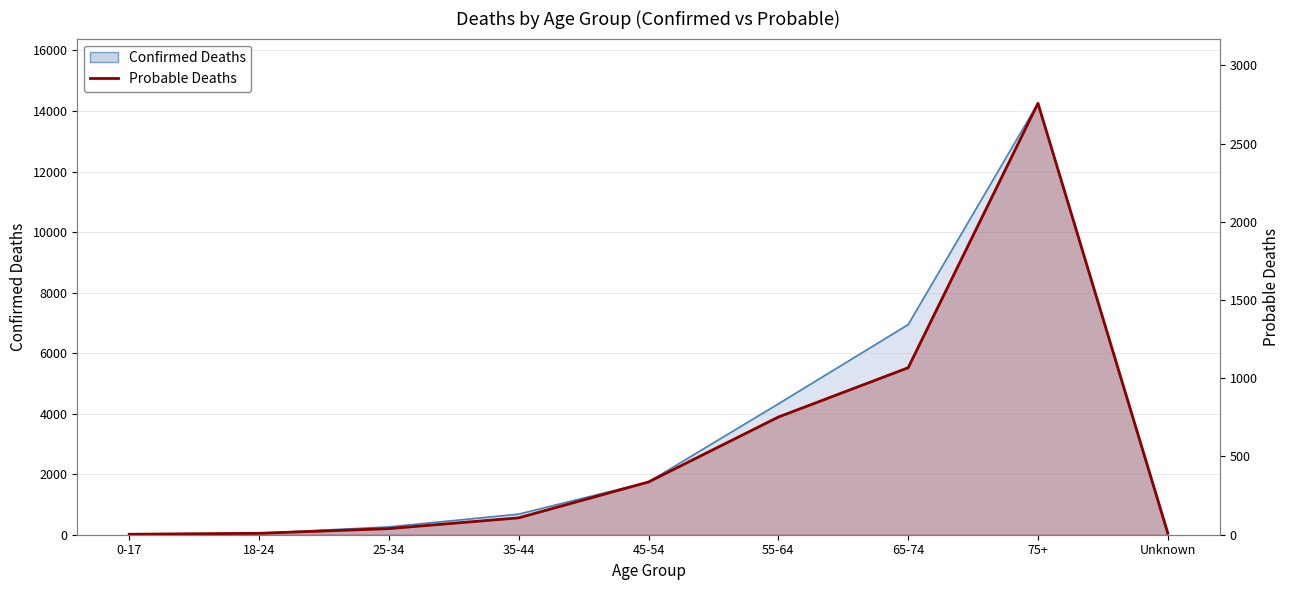

What is the label of the 1st point from the left?

0-17